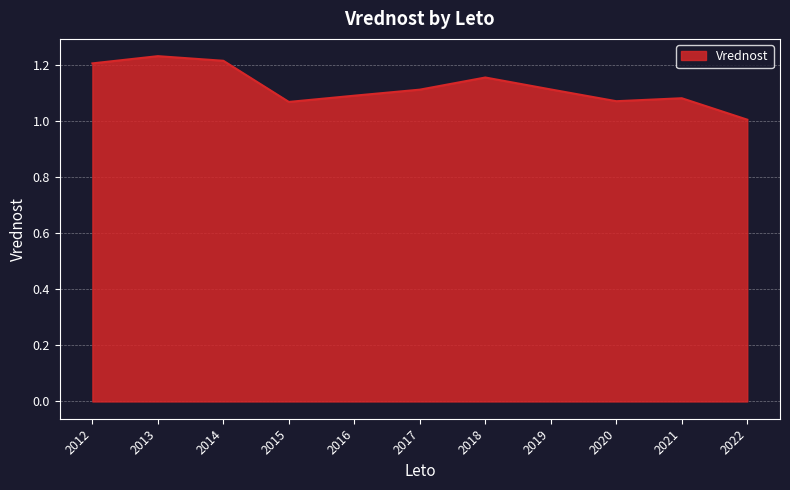

True or false: the data has more than 0 interior local peaks.

True